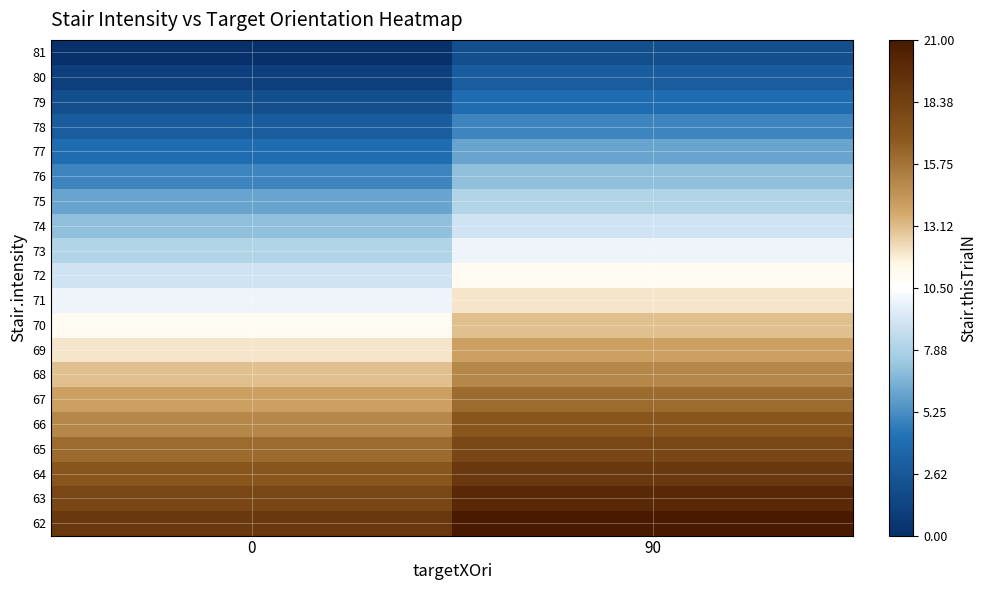

Reading left to right, list all the values displayed in this chart.

row_0: 0=0	90=2
row_1: 0=1	90=3
row_2: 0=2	90=4
row_3: 0=3	90=5
row_4: 0=4	90=6
row_5: 0=5	90=7
row_6: 0=6	90=8
row_7: 0=7	90=9
row_8: 0=8	90=10
row_9: 0=9	90=11
row_10: 0=10	90=12
row_11: 0=11	90=13
row_12: 0=12	90=14
row_13: 0=13	90=15
row_14: 0=14	90=16
row_15: 0=15	90=17
row_16: 0=16	90=18
row_17: 0=17	90=19
row_18: 0=18	90=20
row_19: 0=19	90=21